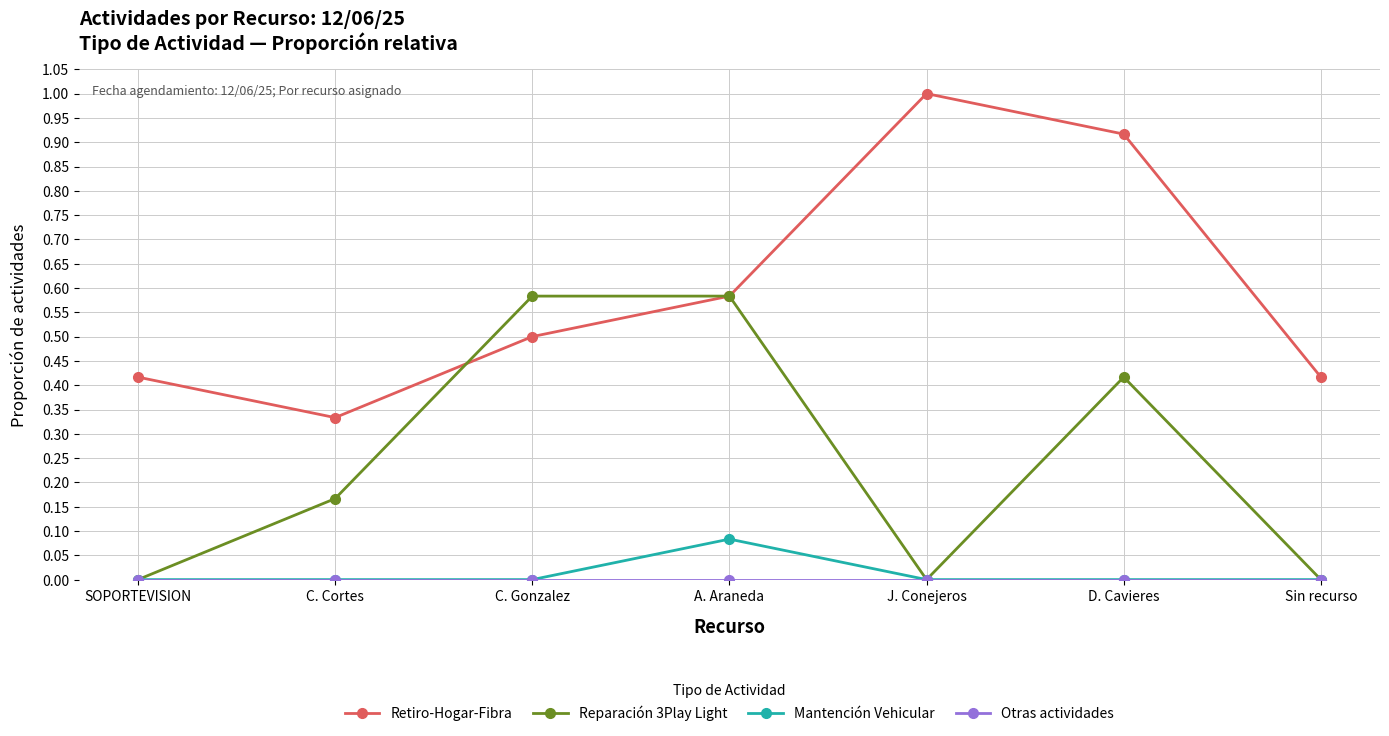

What is the label of the 3rd point from the left?

C. Gonzalez